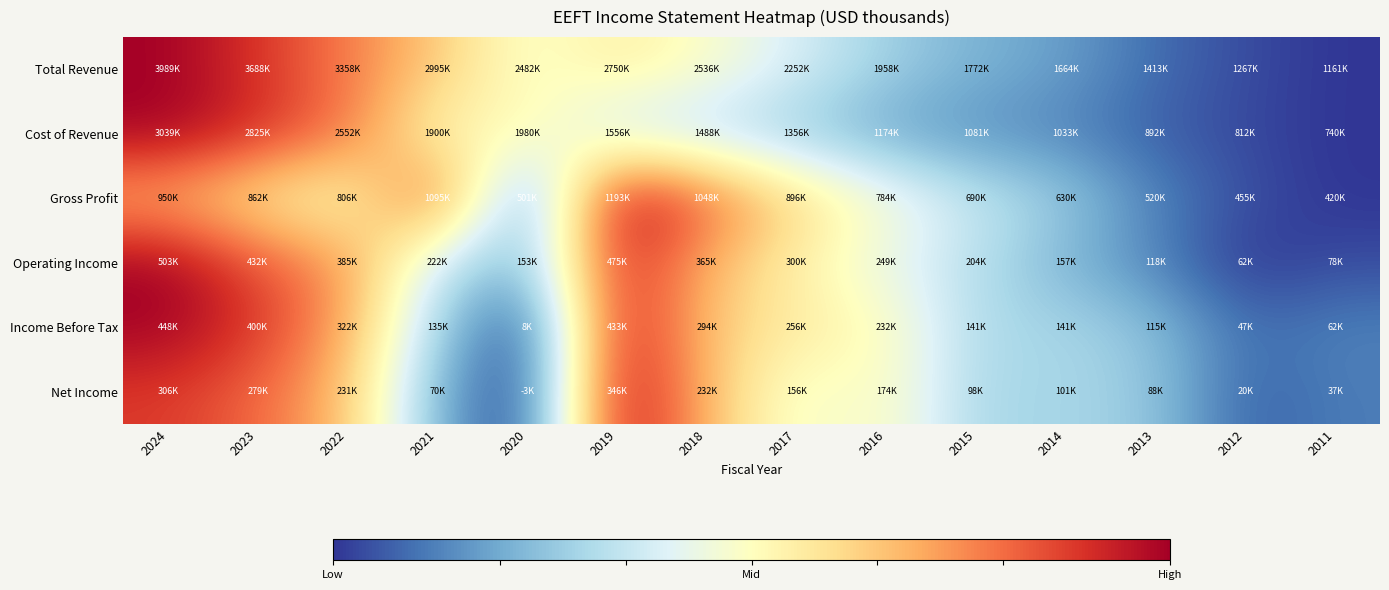

At how many categories does at least one series exceed 0?

9